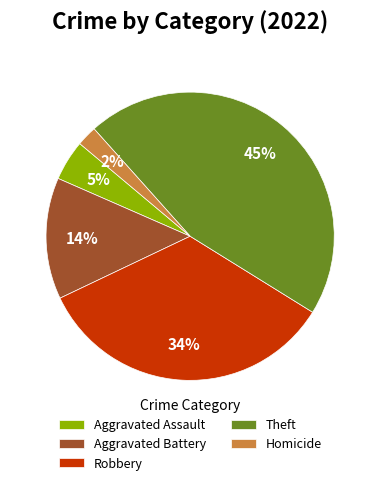

Rank the categories by value from lowest to highest.

Homicide, Aggravated Assault, Aggravated Battery, Robbery, Theft